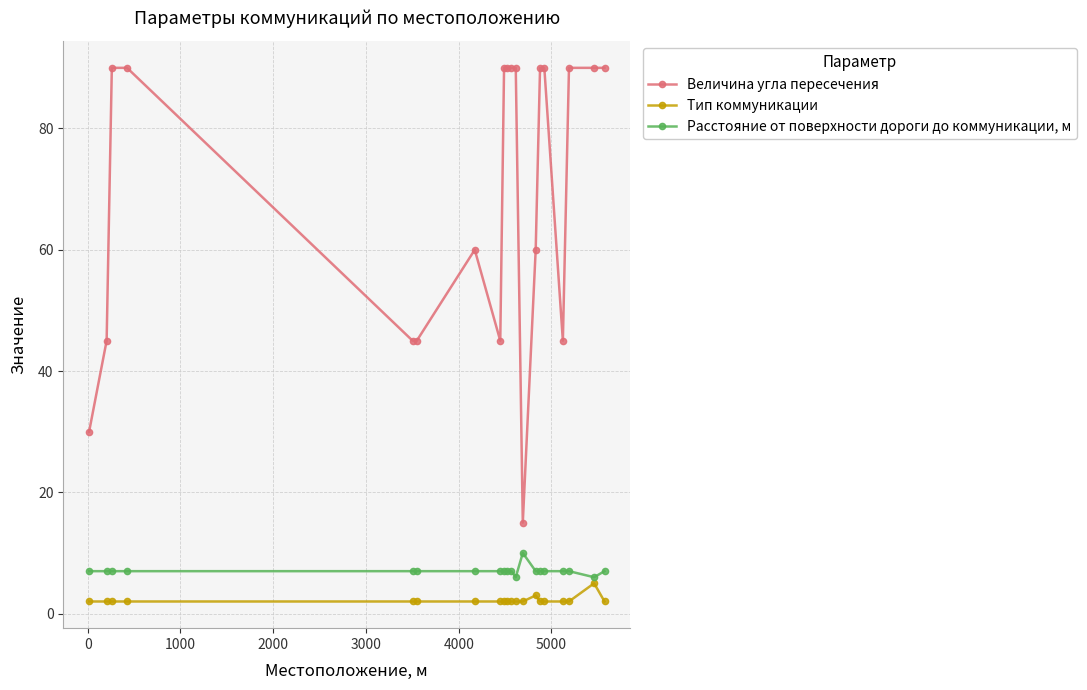

What is the average value of the Расстояние от поверхности дороги до коммуникации, м series?

7